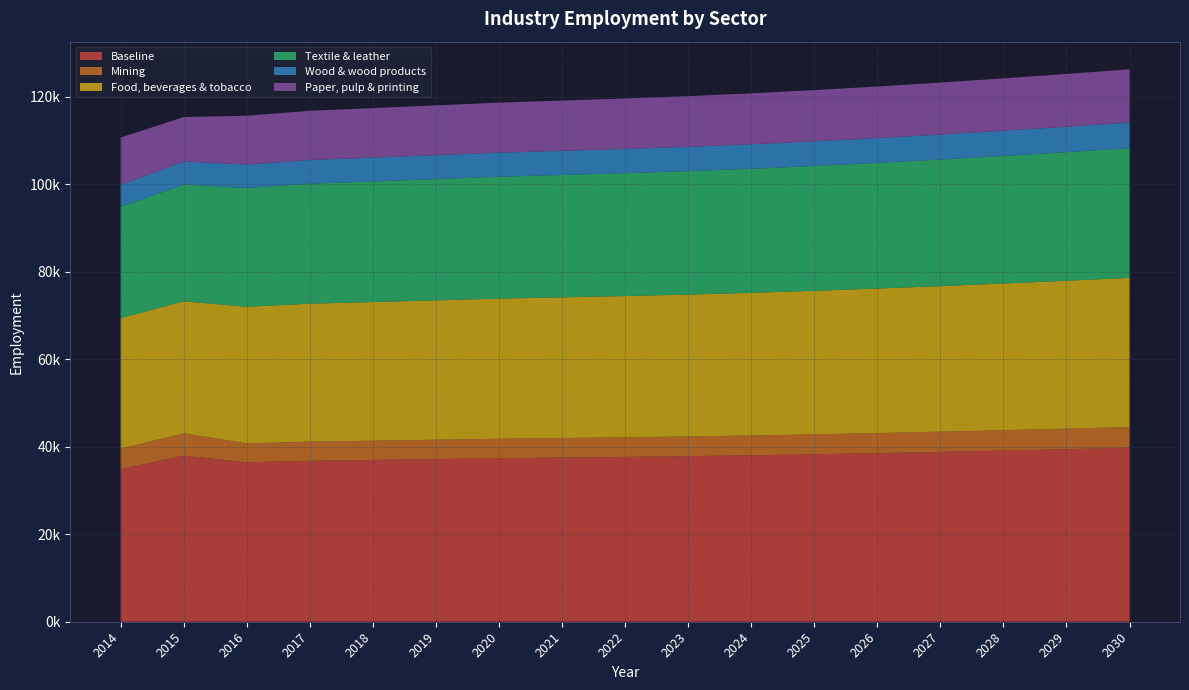

Reading left to right, transcribe all the data shown in this chart.

Baseline: 34873.7	37977.2	36435.8	36796.9	36985.4	37181.6	37379.5	37530.1	37679.7	37849.2	38049.7	38283.1	38544.2	38826.7	39128.3	39447.3	39782.5
Mining: 4709.1	5097.6	4336.8	4379.8	4402.2	4425.6	4449.1	4467.1	4484.9	4505.0	4528.9	4556.7	4587.8	4621.4	4657.3	4695.3	4735.2
Food, beverages & tobacco: 29804.4	30183.4	31221.8	31531.3	31692.8	31861.0	32030.5	32159.6	32287.8	32433.0	32604.8	32804.8	33028.5	33270.6	33529.1	33802.4	34089.6
Textile & leather: 25466.9	26666.0	27157.8	27427.0	27567.5	27713.8	27861.3	27973.5	28085.0	28211.3	28360.8	28534.8	28729.4	28939.9	29164.7	29402.5	29652.3
Wood & wood products: 5054.9	5263.8	5364.0	5417.1	5444.9	5473.8	5502.9	5525.1	5547.1	5572.0	5601.5	5635.9	5674.4	5715.9	5760.3	5807.3	5856.7
Paper, pulp & printing: 10767.1	10181.1	11148.7	11259.2	11316.9	11377.0	11437.5	11483.6	11529.4	11581.2	11642.6	11714.0	11793.9	11880.3	11972.6	12070.2	12172.8